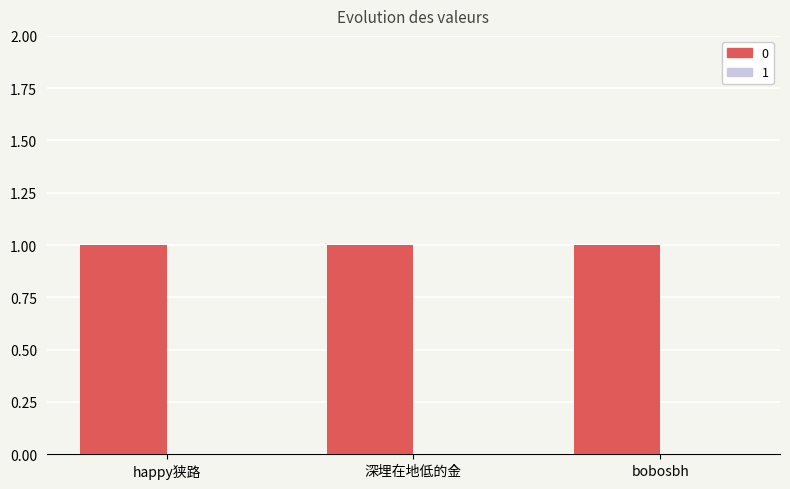

List the labels in order of 0 value, smallest first.

happy狭路, 深埋在地低的金, bobosbh